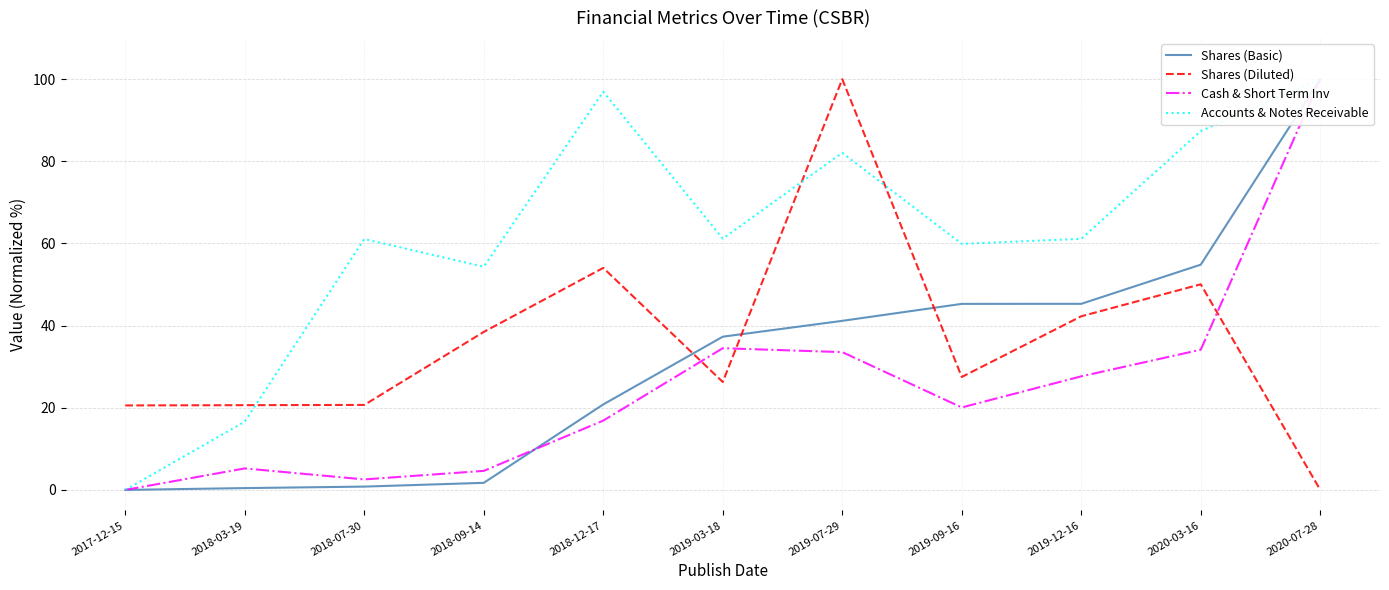

What is the label of the 9th point from the right?

2018-07-30